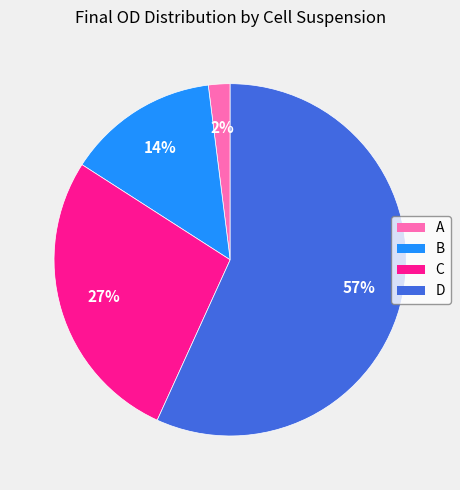

To the nearest percent, what is the average slice percentage?

25%